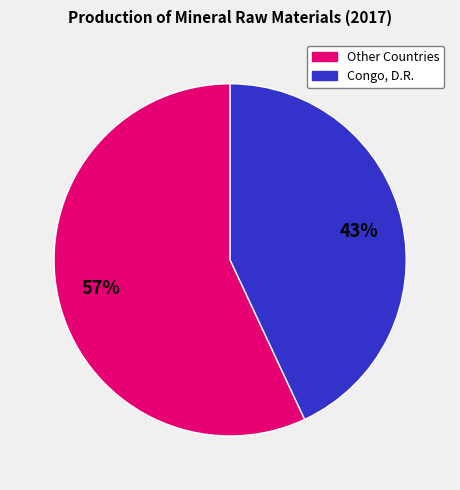

Is there any slice that represents more than half of the pie?

Yes